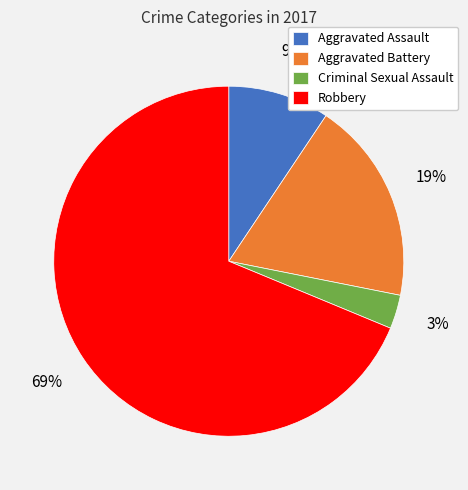

Approximately how many times larger is the value at Aggravated Assault compared to Aggravated Battery?

0.5